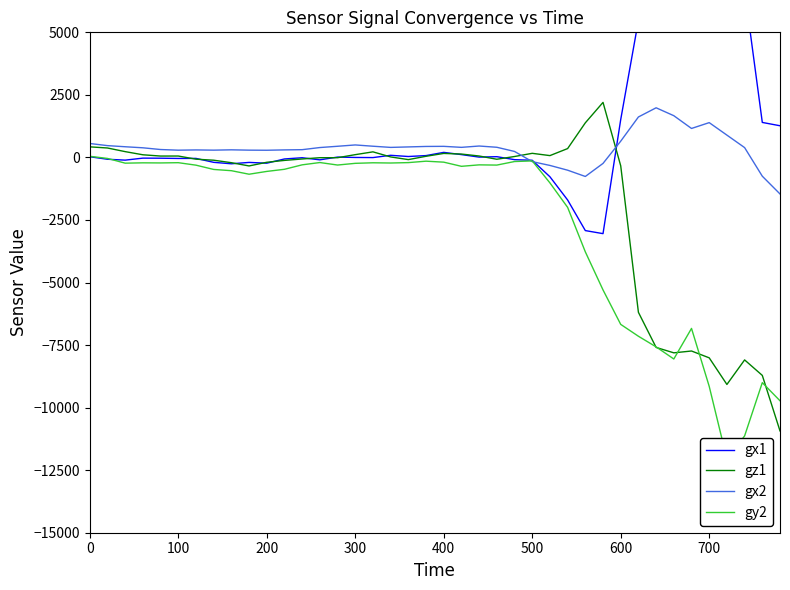

What is the lowest value of the gx2 series?

-1460